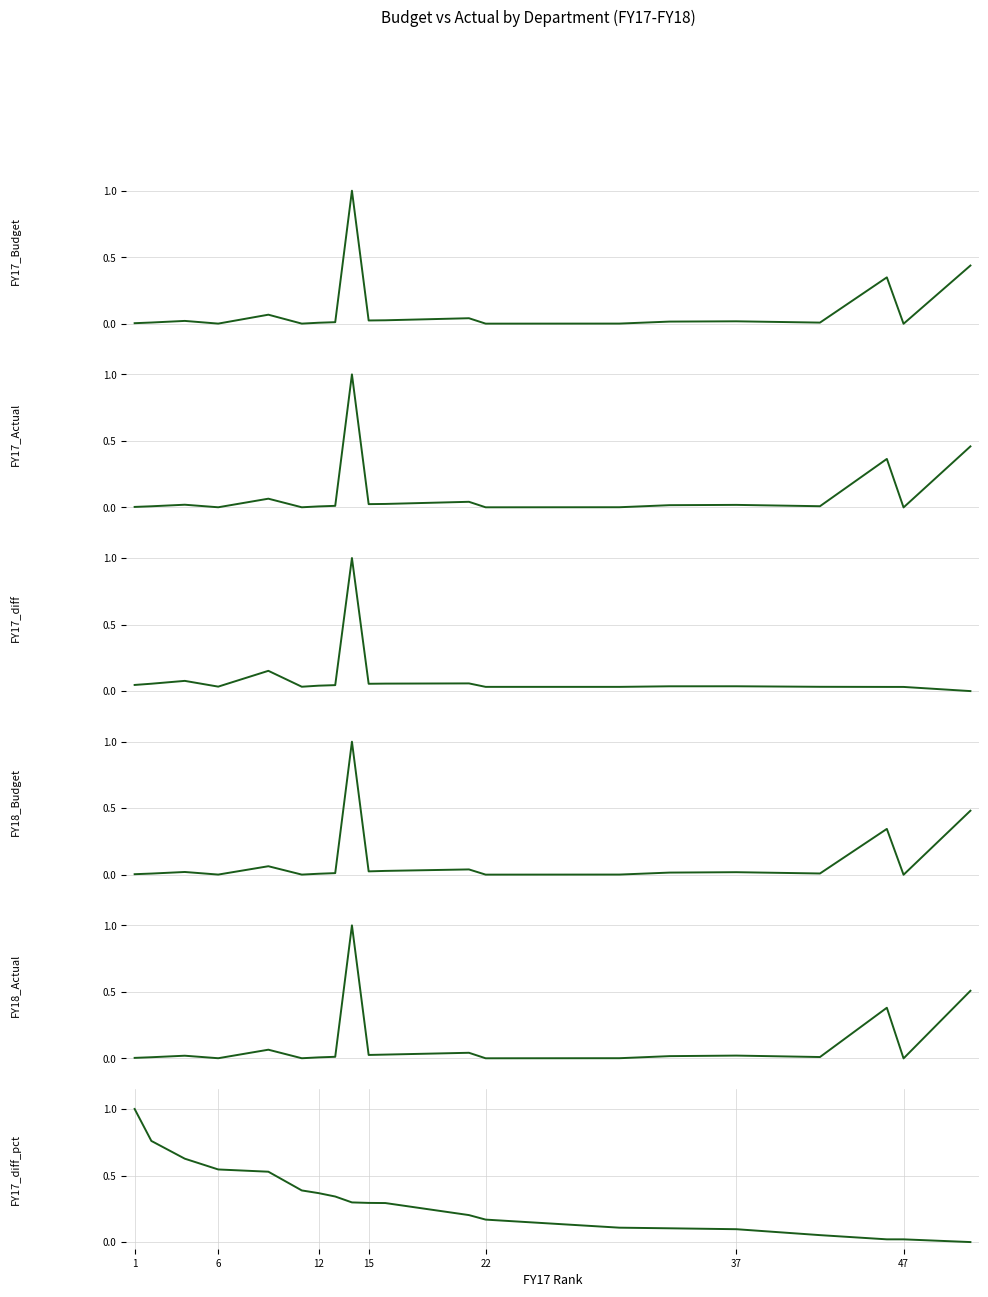

Count the number of data series in this chart.

6